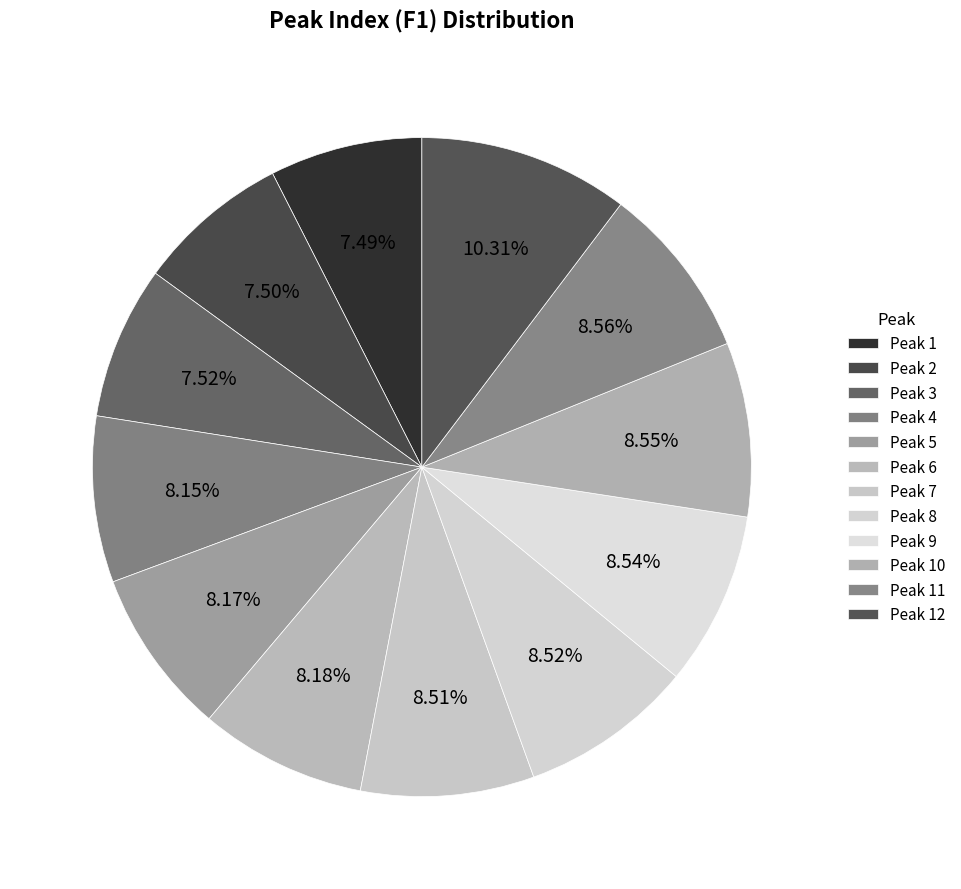

What percentage is the Peak 7 slice, to the nearest percent?

9%